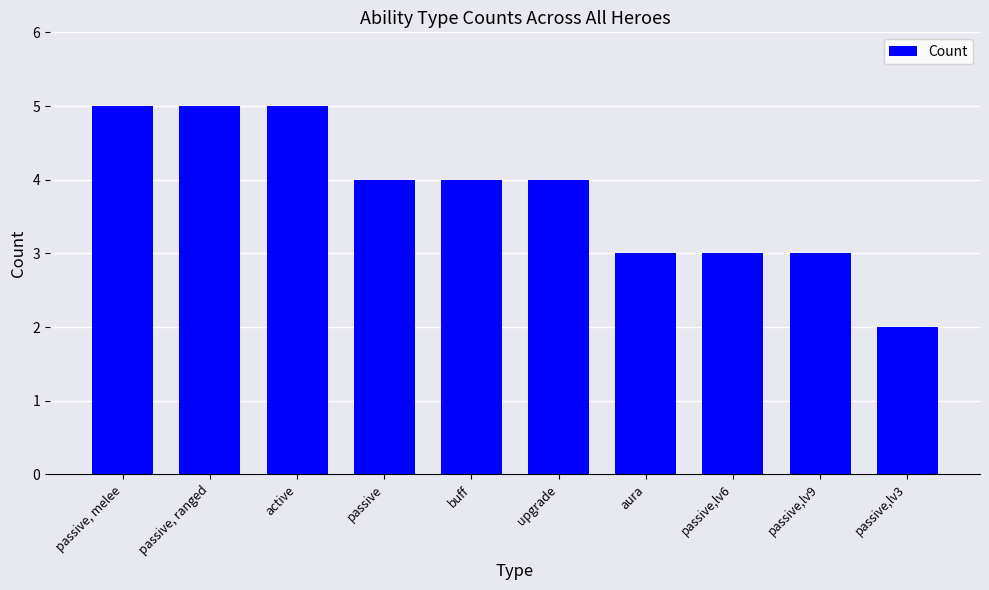

Count the values in the range 3 to 5.

9